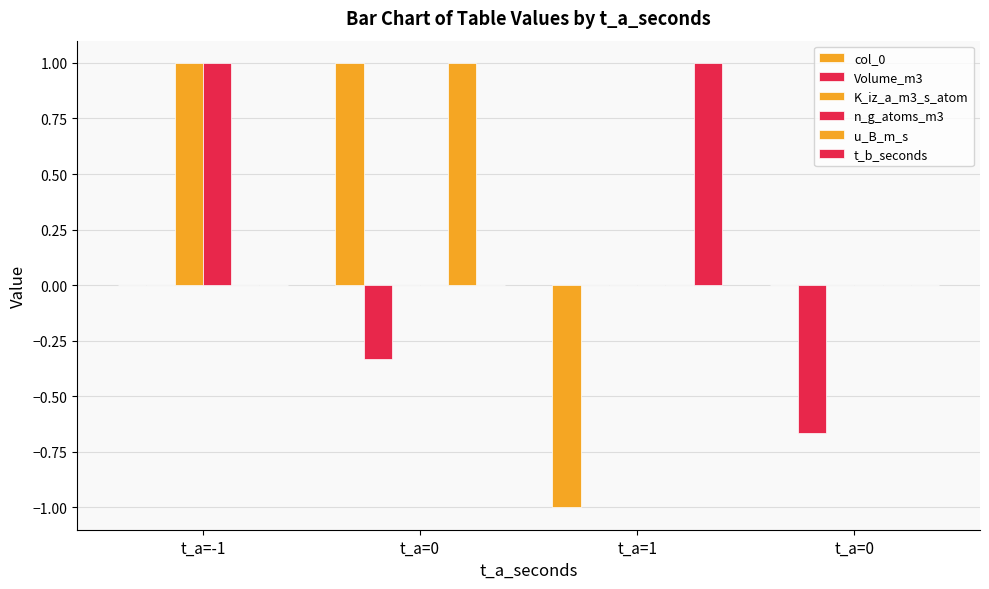

Reading left to right, what are all the values shown in this chart?

col_0: t_a=-1=0.0	t_a=0=1.0	t_a=1=-1.0	t_a=0=0.0
Volume_m3: t_a=-1=0.0	t_a=0=-0.3	t_a=1=0.0	t_a=0=-0.7
K_iz_a_m3_s_atom: t_a=-1=1.0	t_a=0=0.0	t_a=1=0.0	t_a=0=0.0
n_g_atoms_m3: t_a=-1=1.0	t_a=0=0.0	t_a=1=0.0	t_a=0=0.0
u_B_m_s: t_a=-1=0.0	t_a=0=1.0	t_a=1=0.0	t_a=0=0.0
t_b_seconds: t_a=-1=0.0	t_a=0=0.0	t_a=1=1.0	t_a=0=0.0